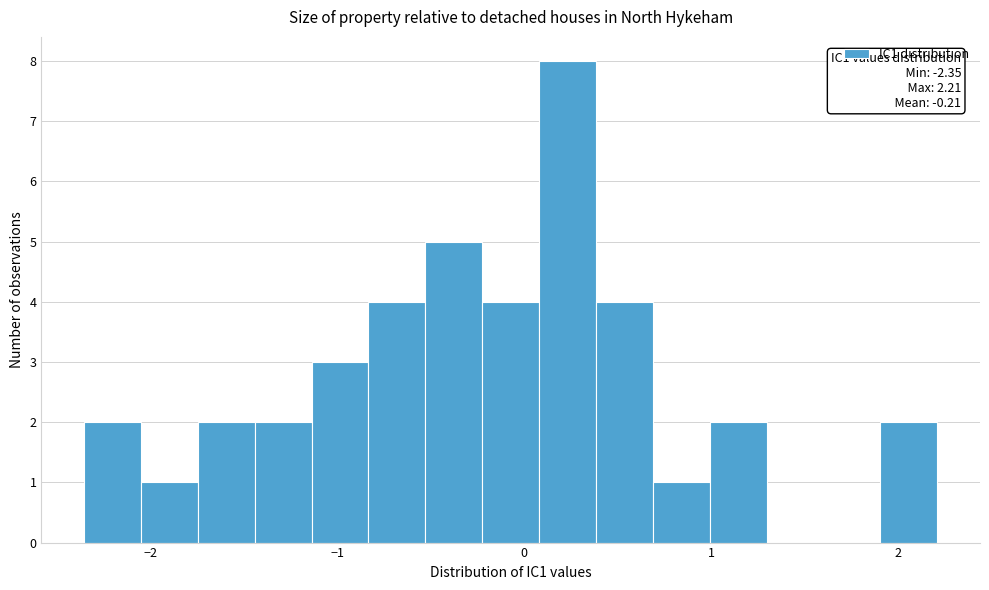

Read against the x-axis, roughly where is the centre of the tallest bar?

0.2